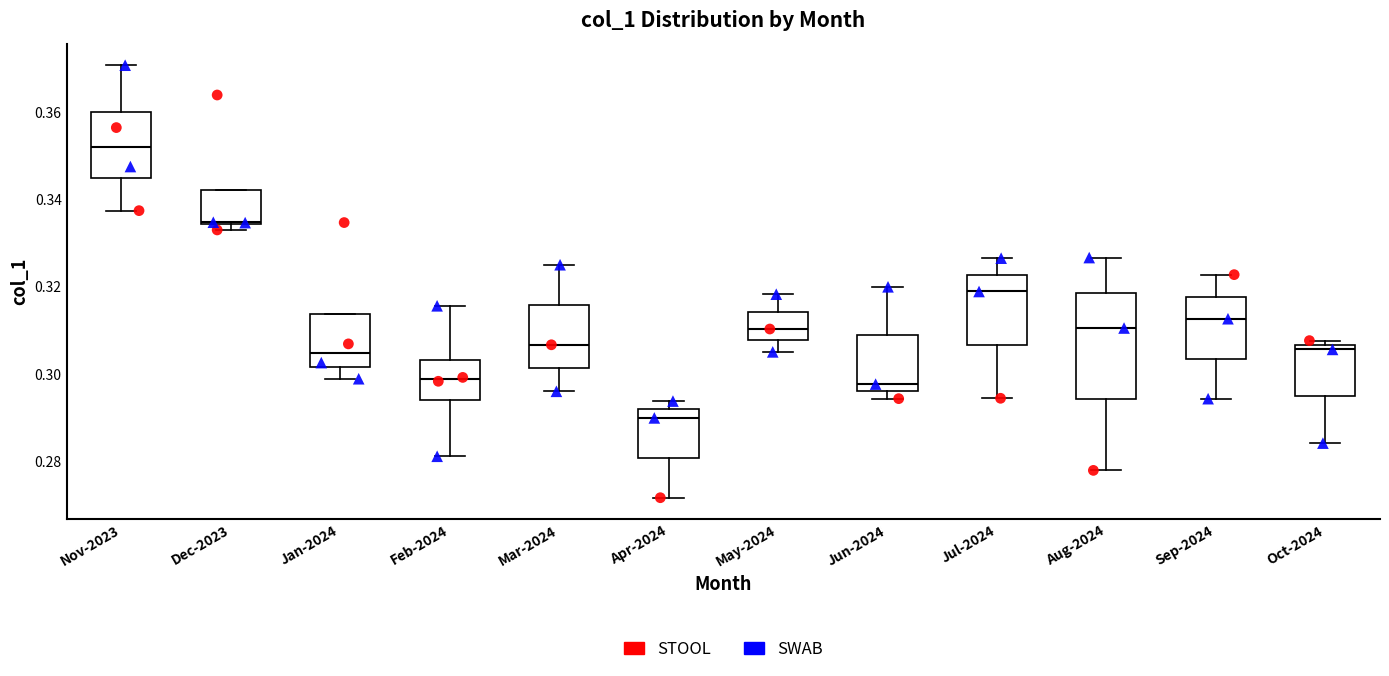

Which box is the tallest, from its lower edge to its upper edge?

Aug-2024